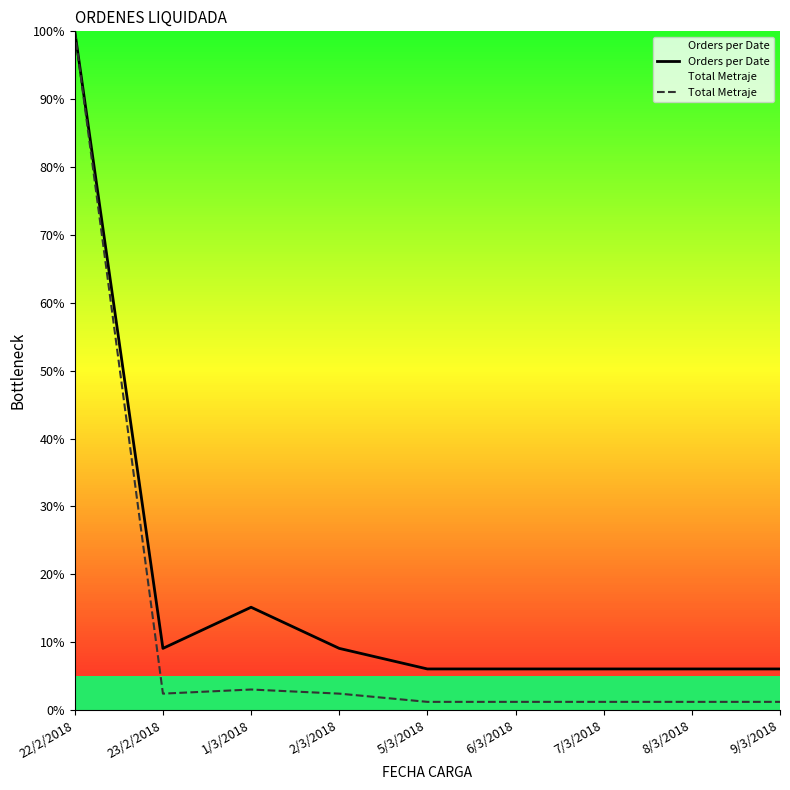

What is the total value across all series at 23/2/2018?

11.5